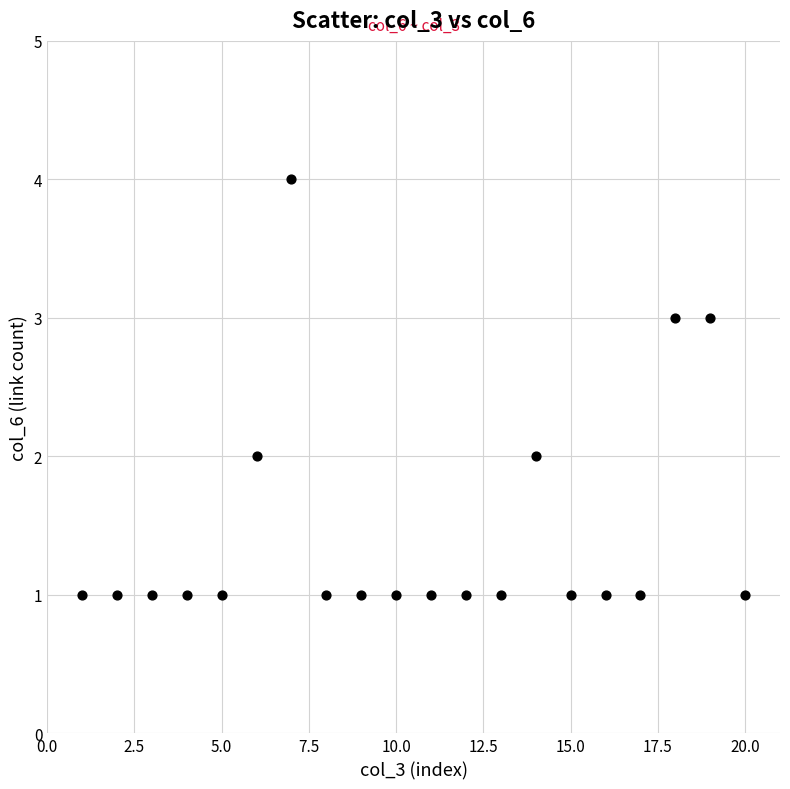

What is the range of Y values (max minus min)?

3